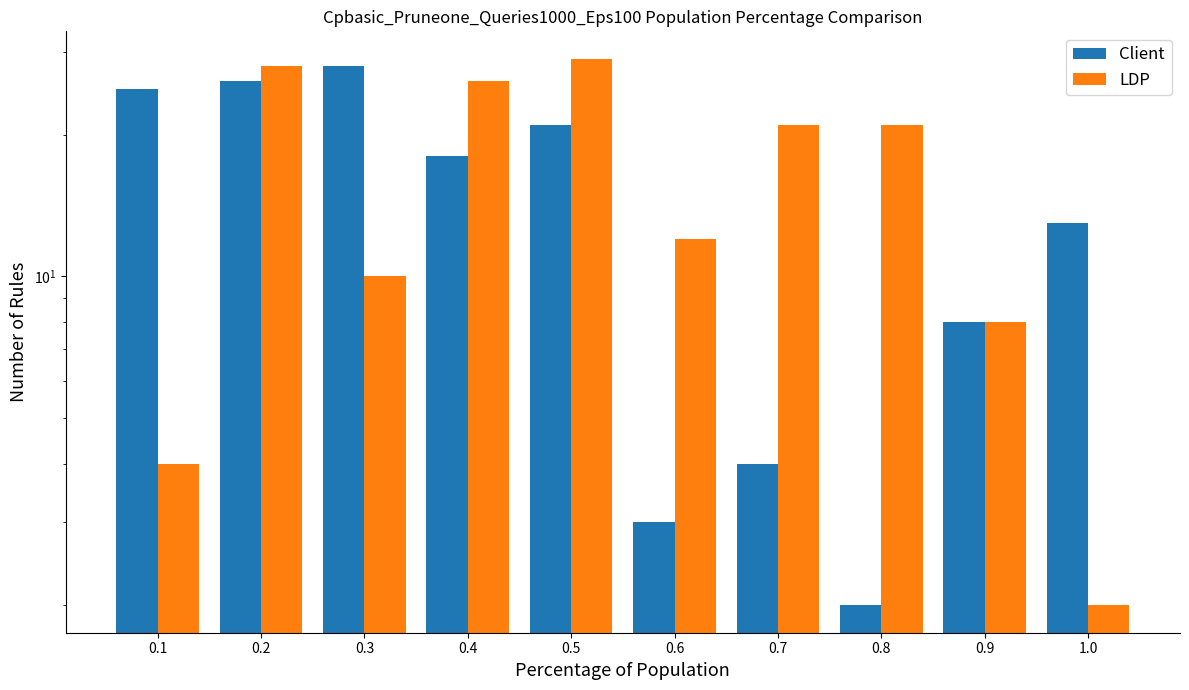

Rank the series by their average value, from highest to lowest.

LDP, Client